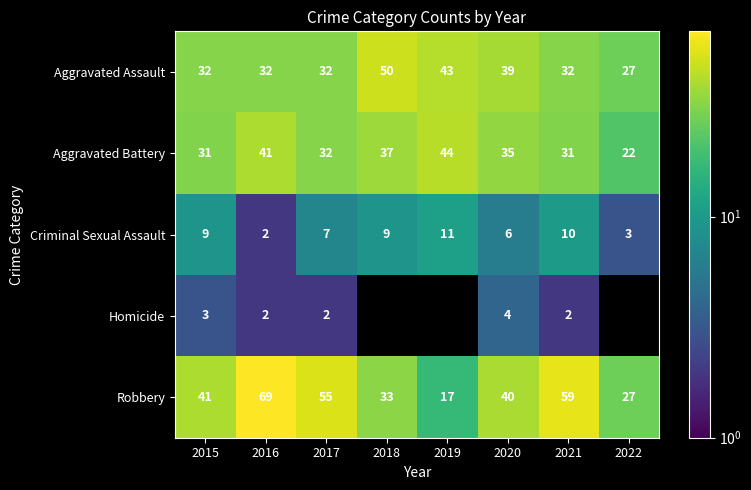

What is the maximum value for Criminal Sexual Assault?

11